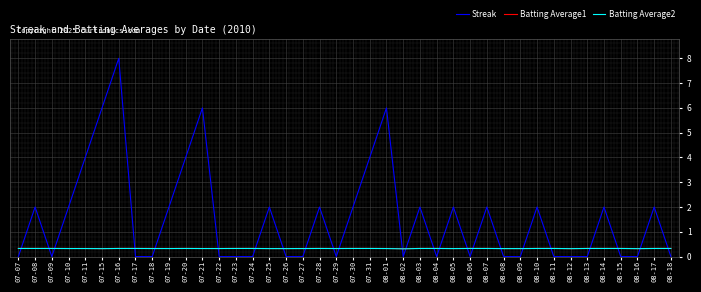

Is it true that Batting Average1 equals 0.3 at 08-02?

True